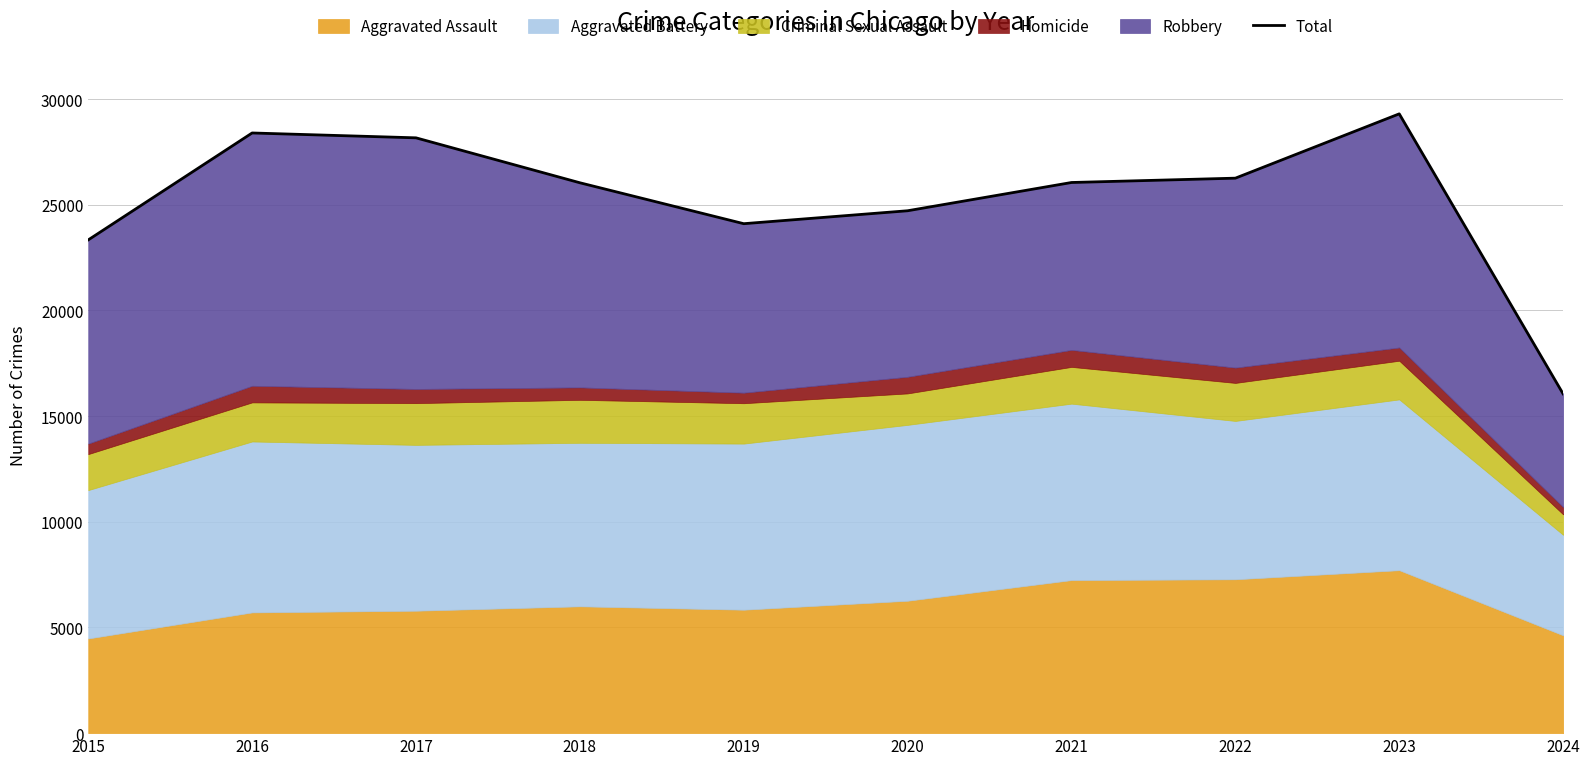

True or false: there are more than 1 points higher than both neighbors.

True